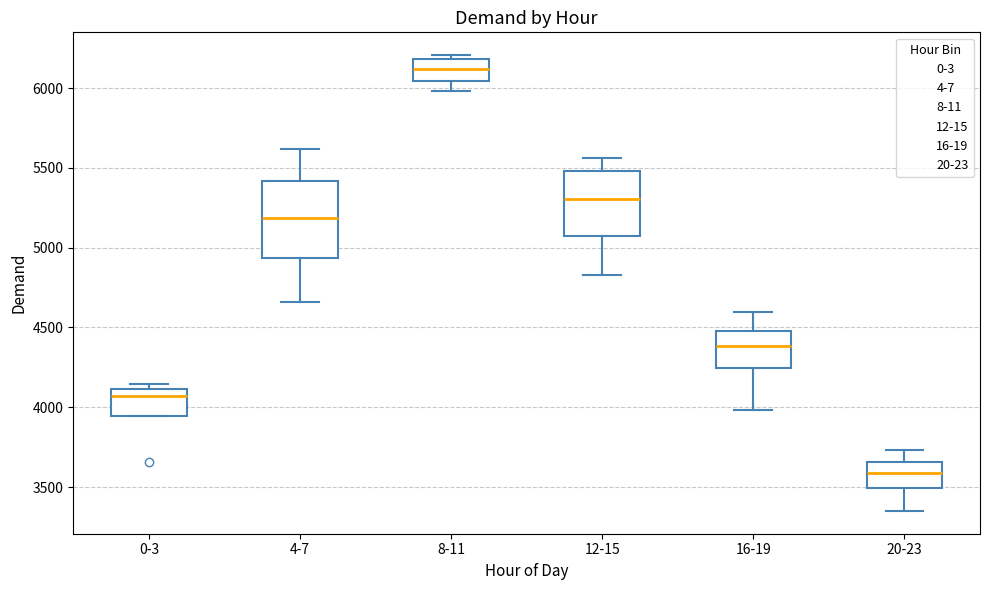

Which box has the highest median line?

8-11